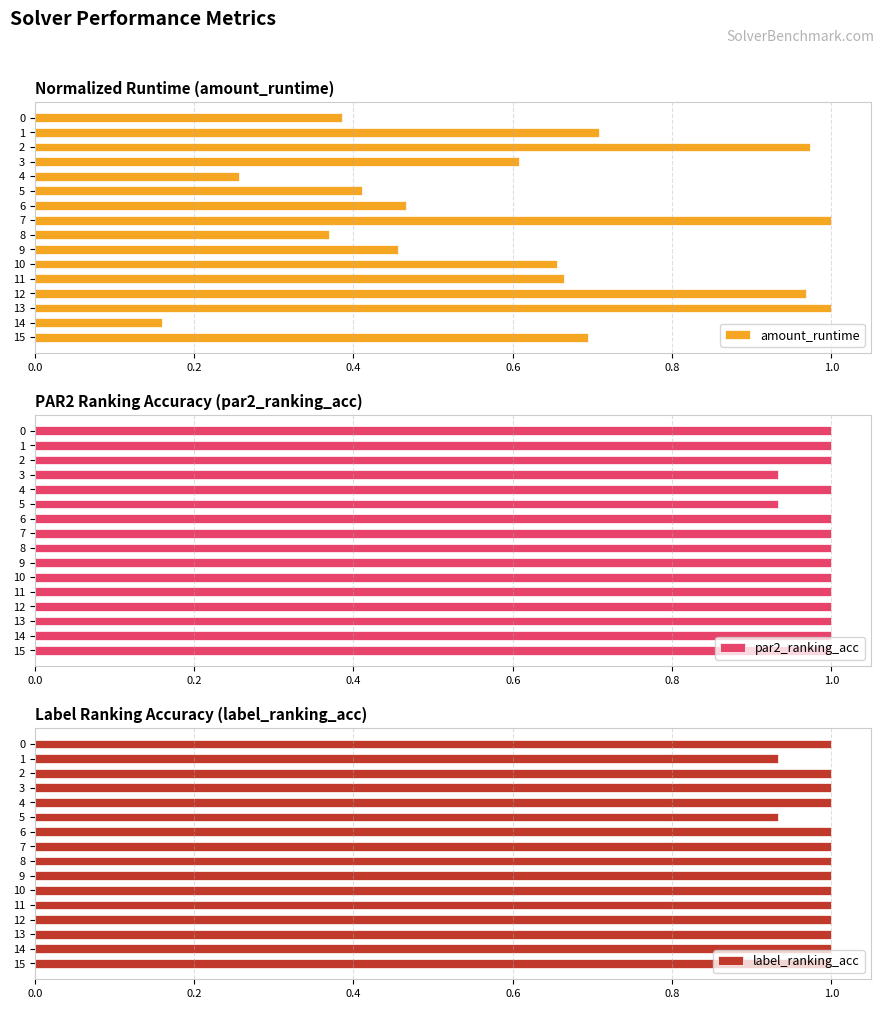

How many bars are there in total?

48